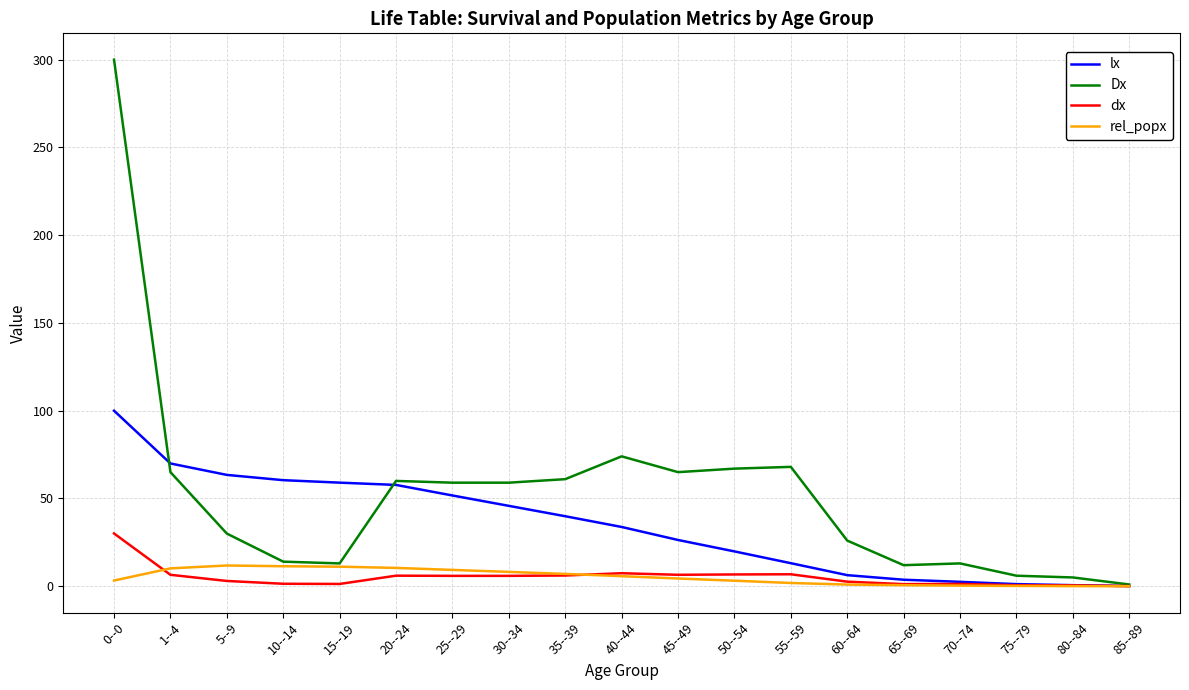

True or false: rel_popx has a value of 11.8 at 5--9.

True